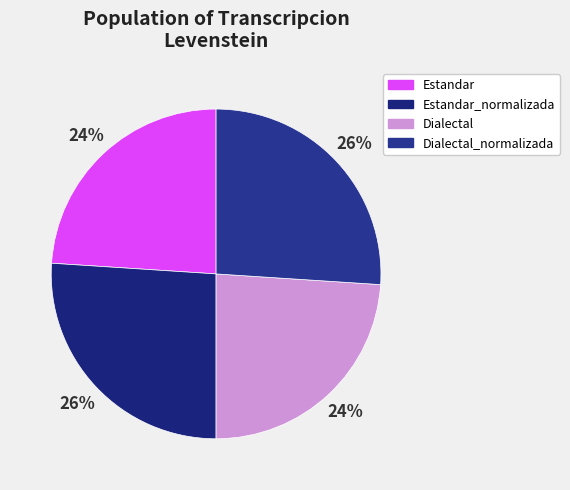

True or false: Dialectal accounts for 29% of the total.

False